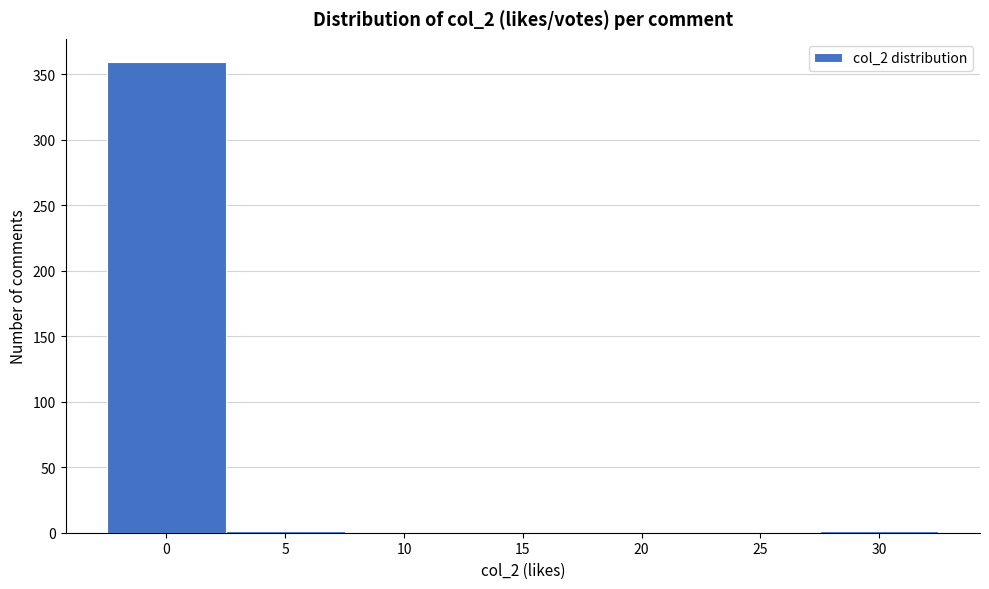

The value at 0 is 641. True or false?

False